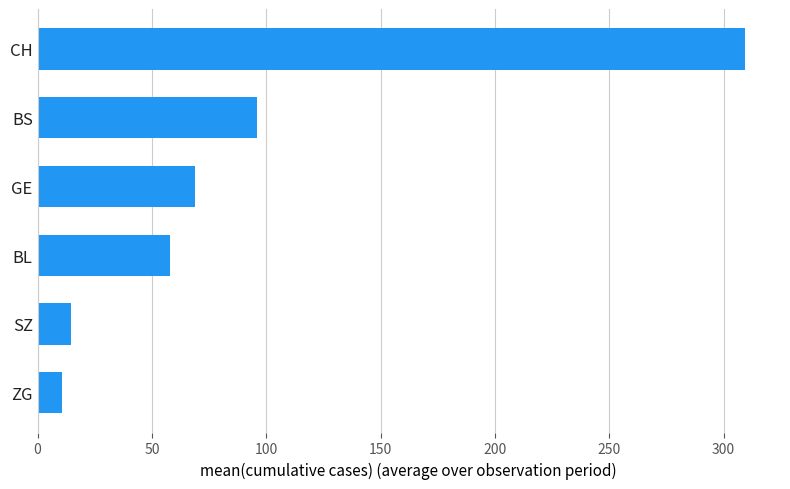

The chart shows a value of 10.5 at ZG. True or false?

True